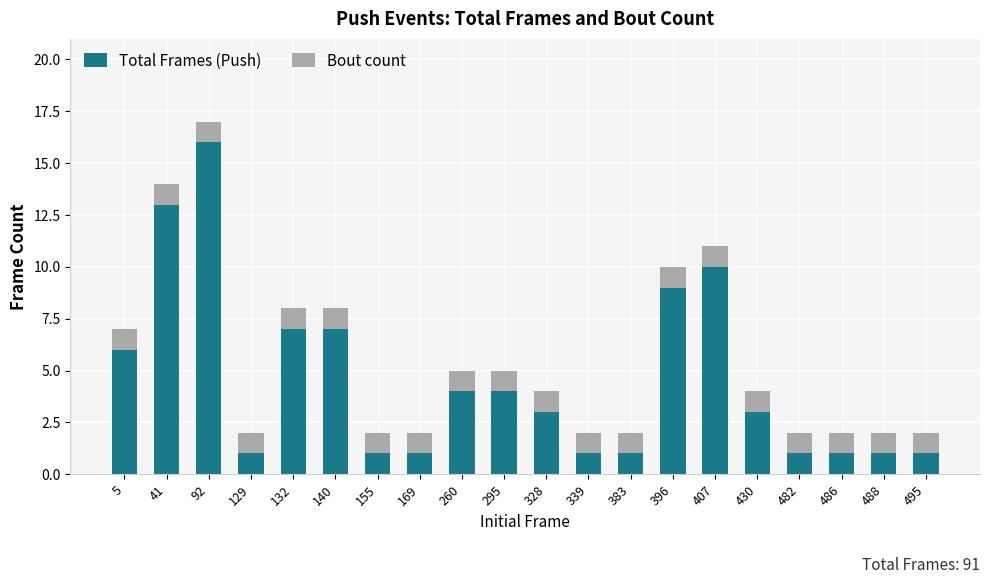

At which category is the sum across all series the highest?

92